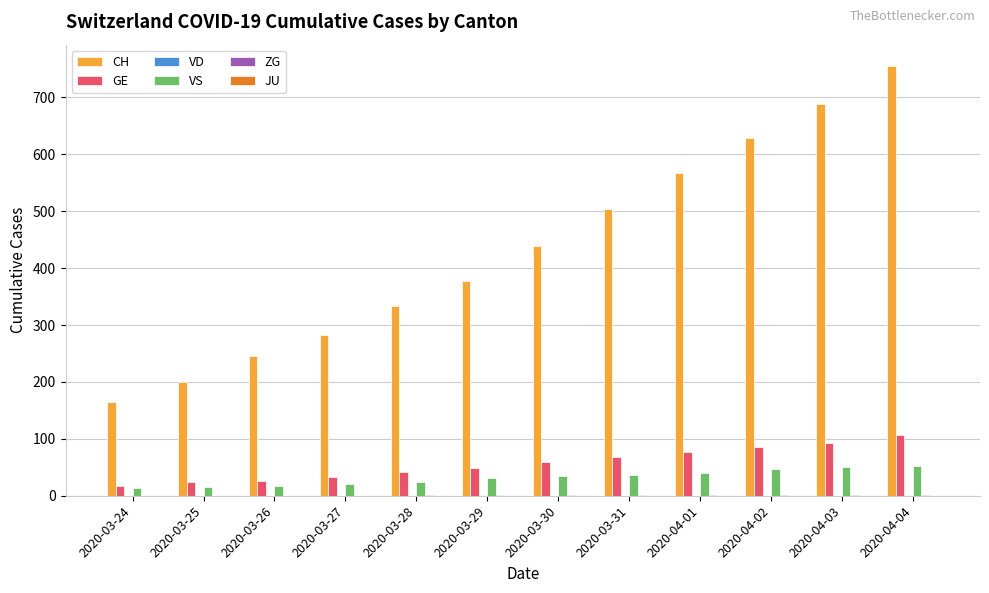

What is the sum of the VS values at 2020-03-25 and 2020-03-30?

50